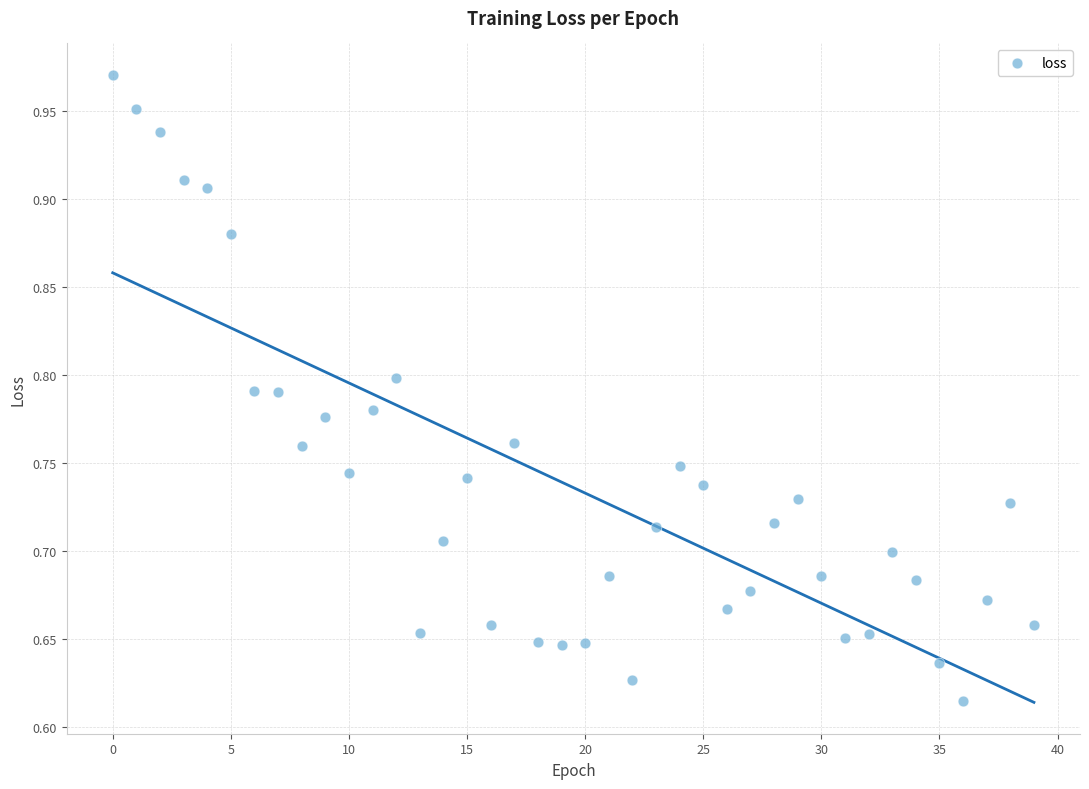

How many data points are displayed?

40